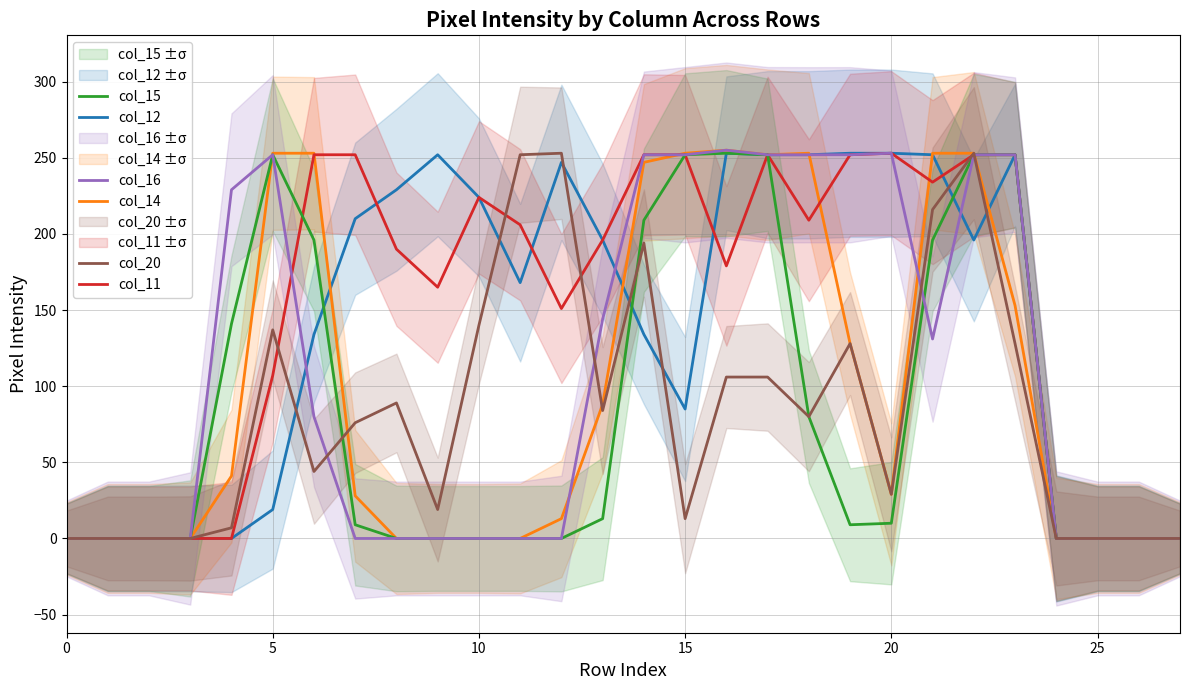

Which series ends up on top after the final intersection of col_16 and col_20?

col_16